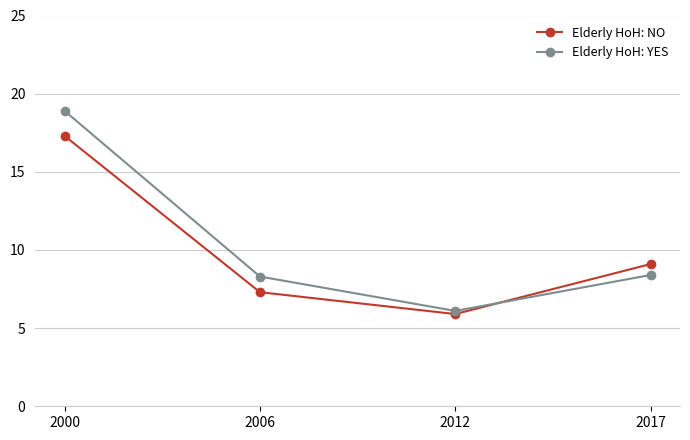

What is the approximate value of Elderly HoH: NO at 2017?

9.1